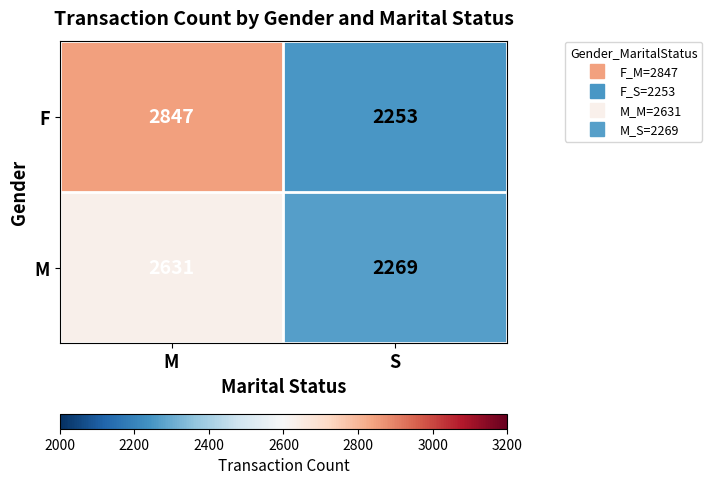

At how many categories does at least one series exceed 2681?

1